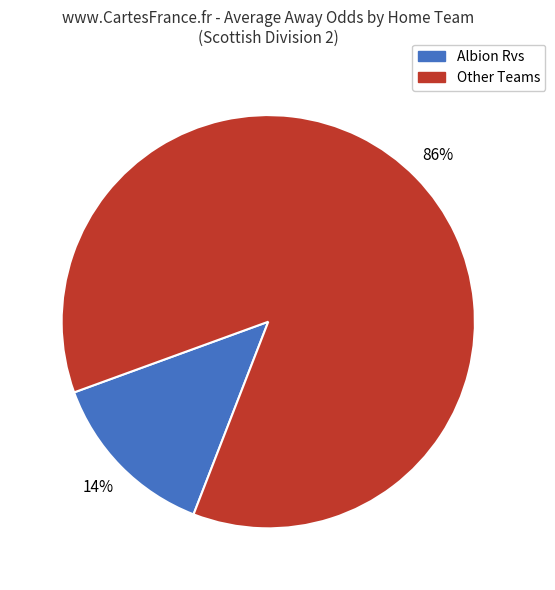

Does any single category account for the majority?

Yes